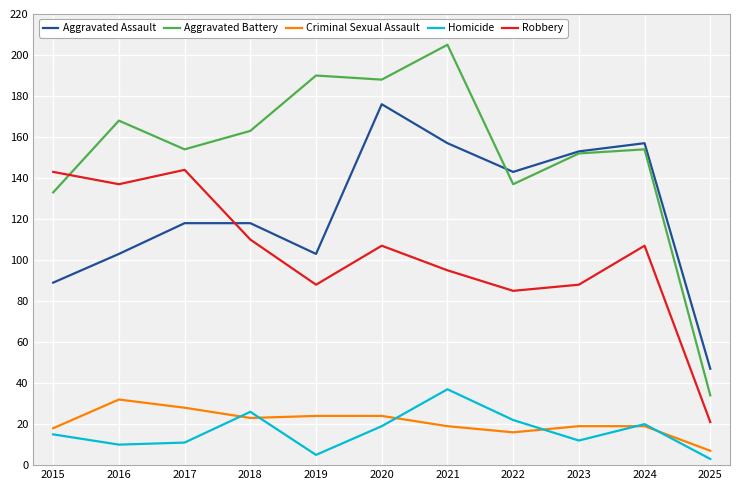

Which category has the highest value in the Aggravated Battery series?

2021